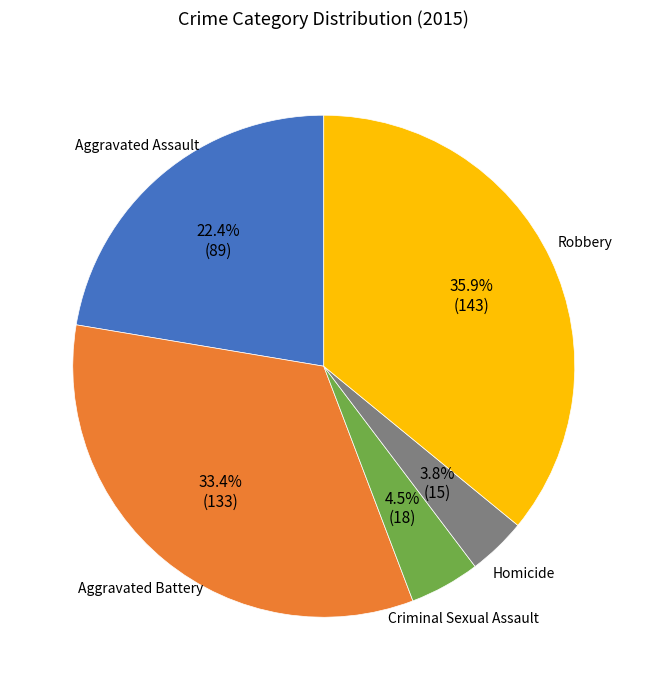

Is there a majority slice in this chart?

No